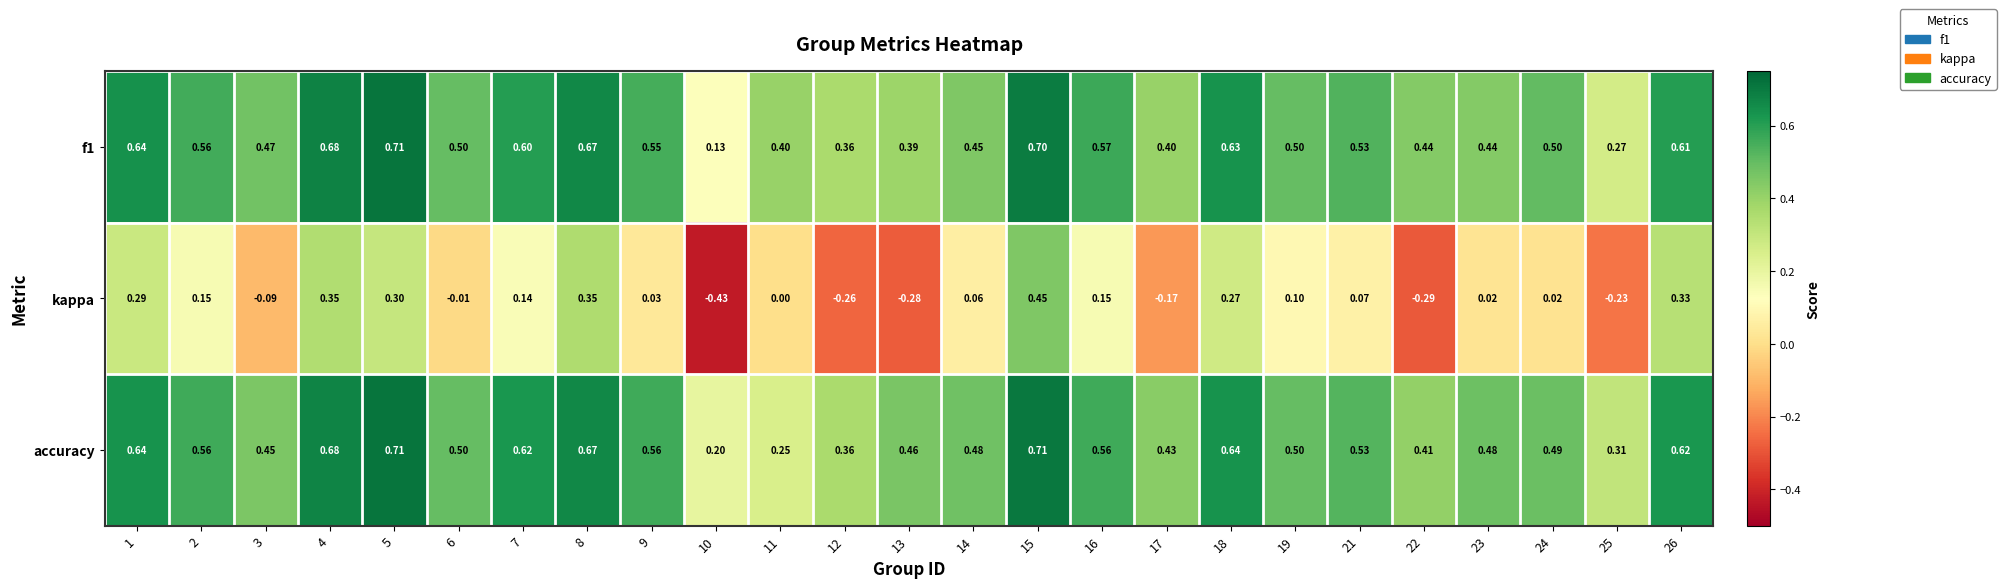

Which series has the largest total across all categories?

accuracy